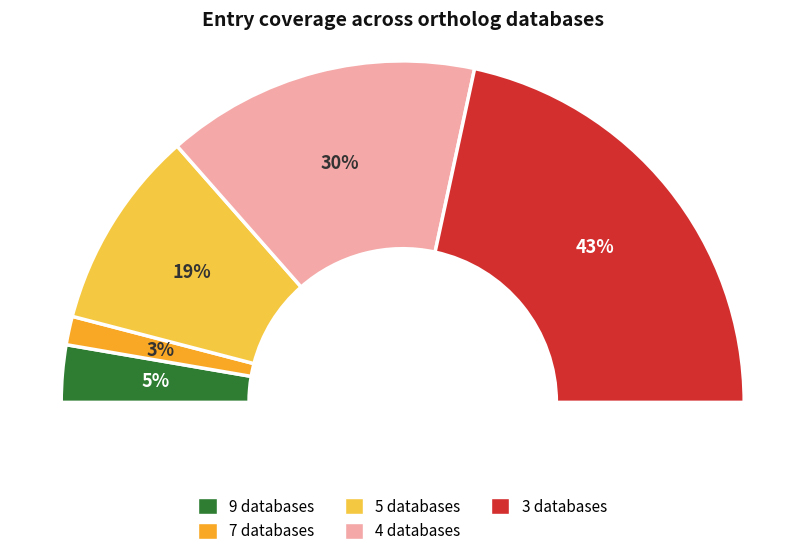

Does Db_count_5 represent more than half of the total?

No